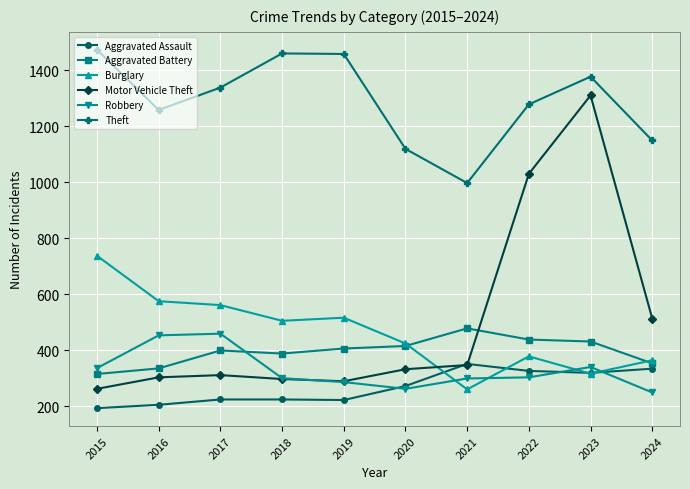

At which category is the sum across all series the highest?

2023